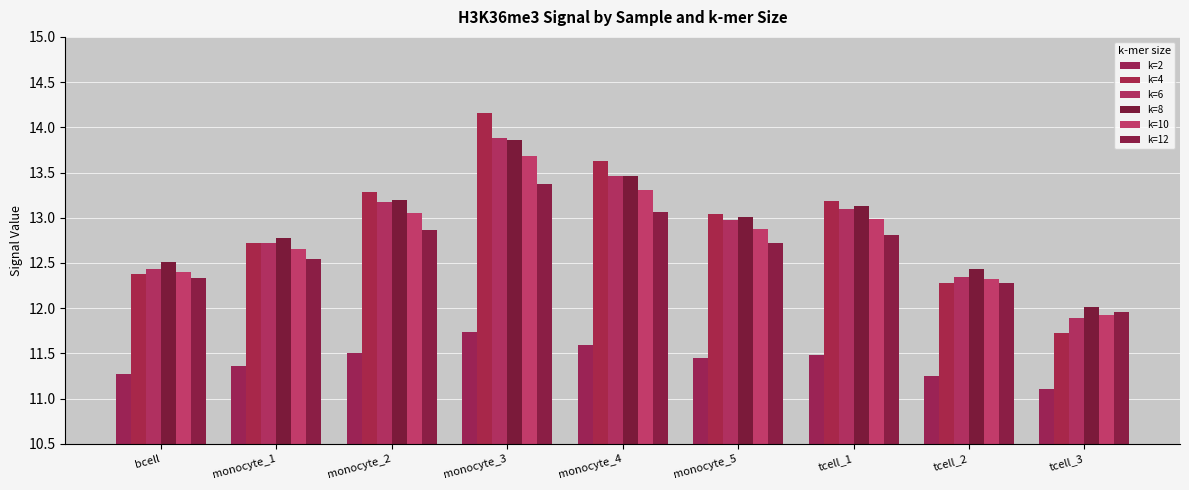

What is the approximate value of k=8 at monocyte_5?

13.0